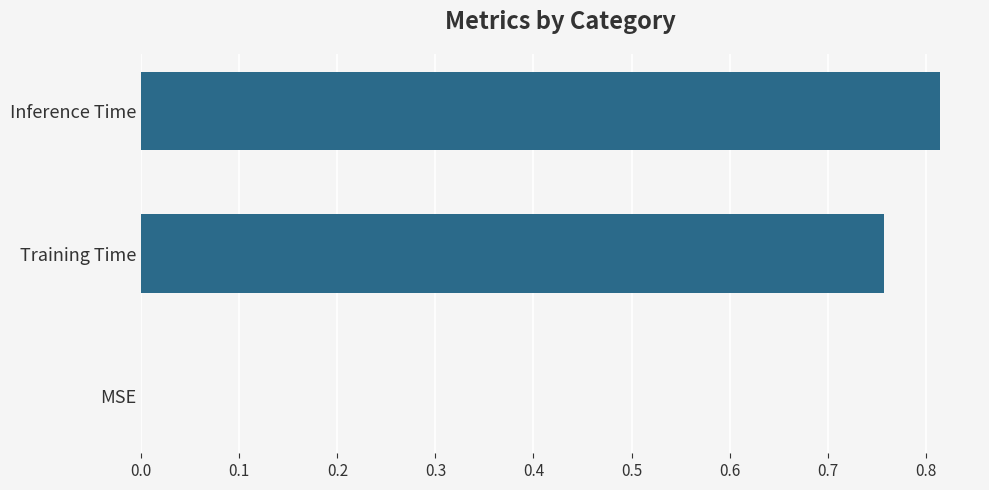

True or false: the data shows 0.2 at Inference Time.

False